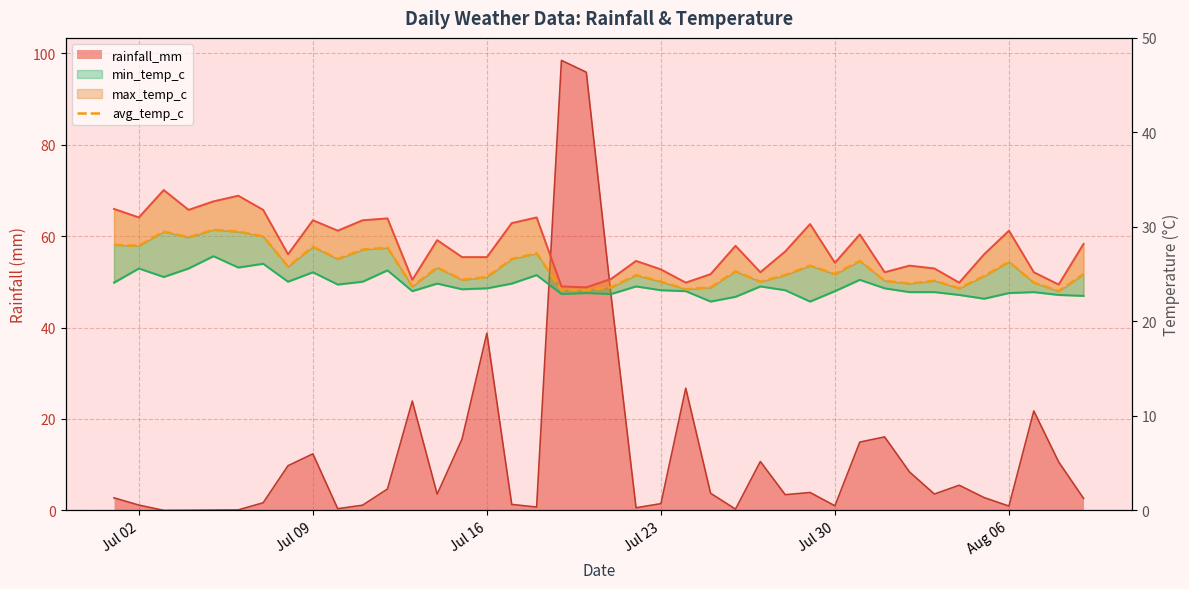

Reading left to right, list all the values displayed in this chart.

28.1	28.0	29.5	28.9	29.7	29.5	29.0	25.8	27.9	26.6	27.6	27.8	23.7	25.7	24.4	24.7	26.6	27.2	23.3	23.3	23.6	24.9	24.2	23.4	23.6	25.3	24.2	24.9	25.9	25.0	26.4	24.3	24.0	24.3	23.5	24.8	26.3	24.1	23.2	25.0